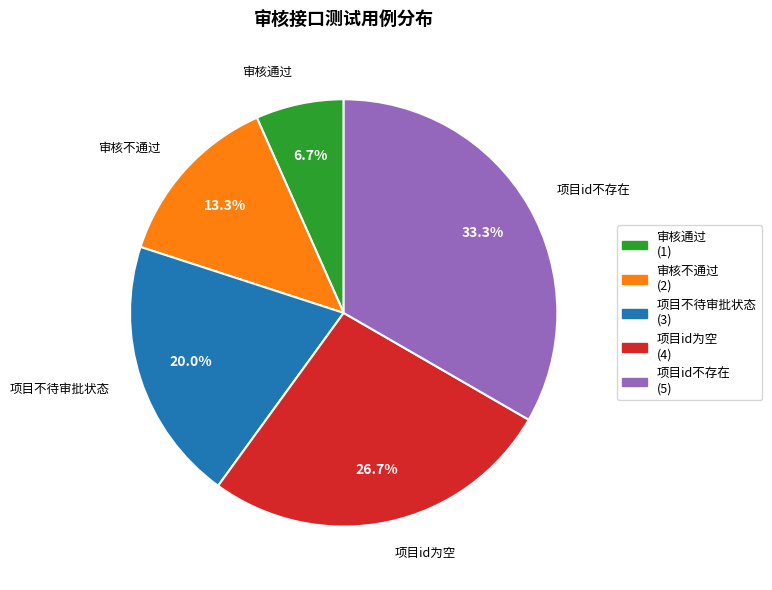

To the nearest percent, what is the difference between the 审核不通过 and 项目id不存在 slice percentages?

20%